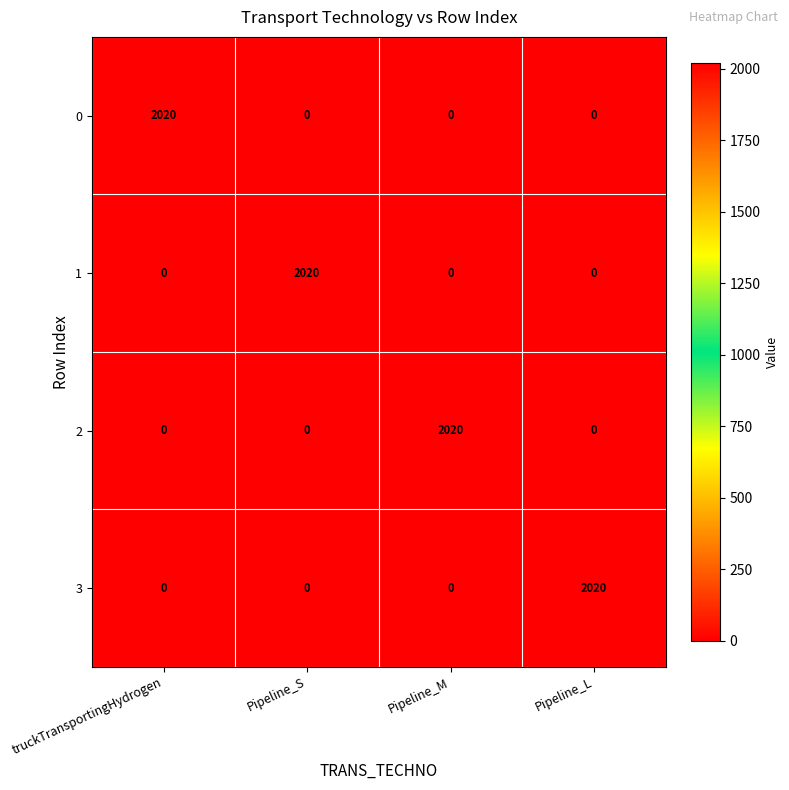

What is the difference between the maximum and second lowest values in the 0 series?

2020